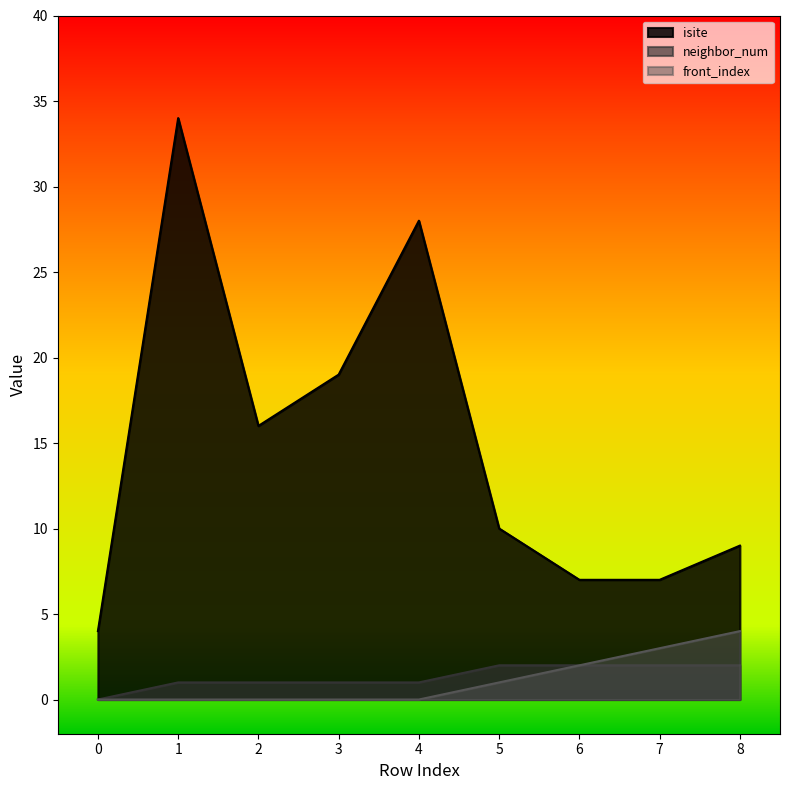

Which category has the highest value across all series?

1